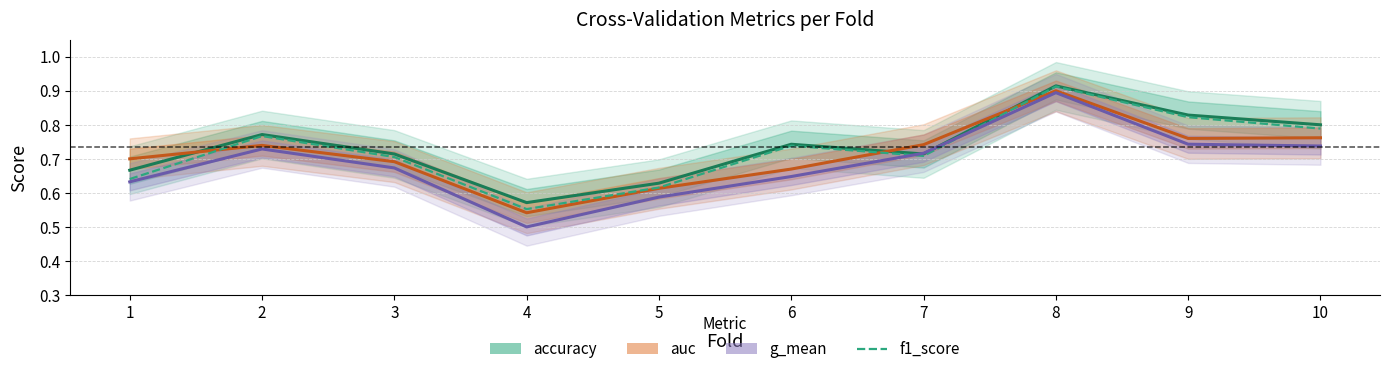

Does the chart have visible grid lines?

Yes